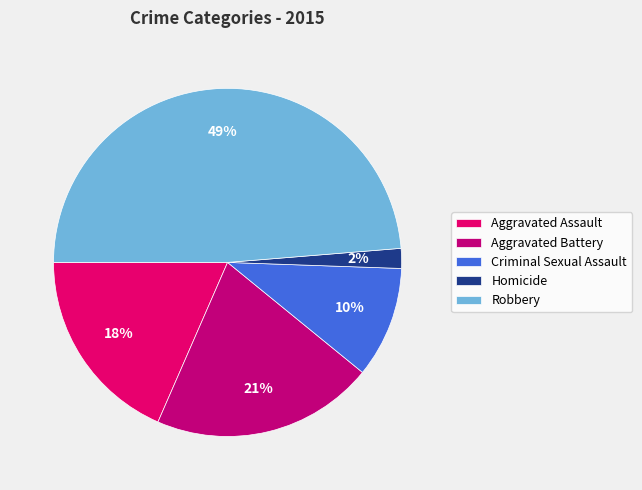

Is there a majority slice in this chart?

No